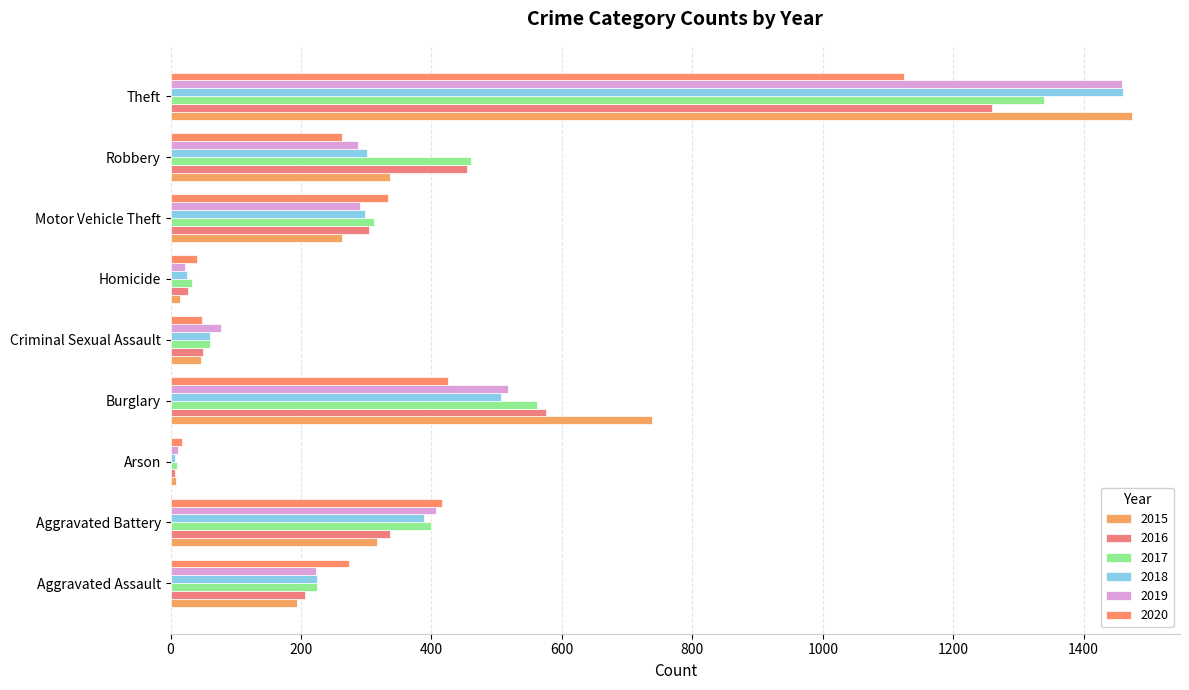

What is the spread (max minus min) of values at Homicide?

26